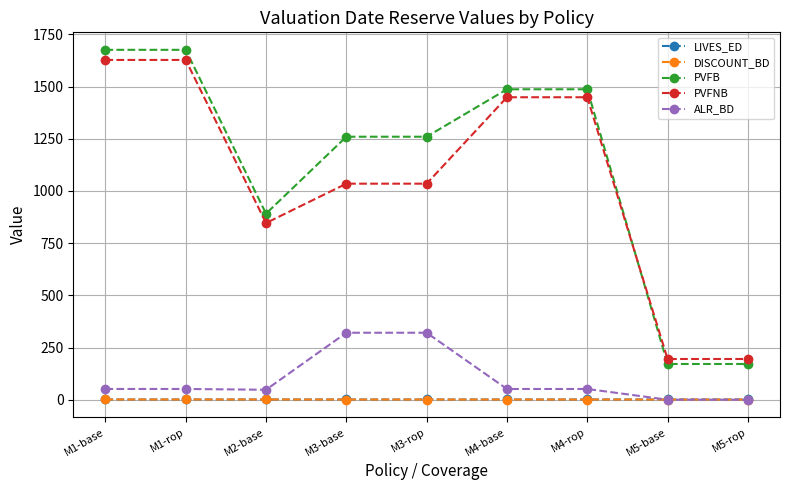

How many lines are shown in the chart?

5